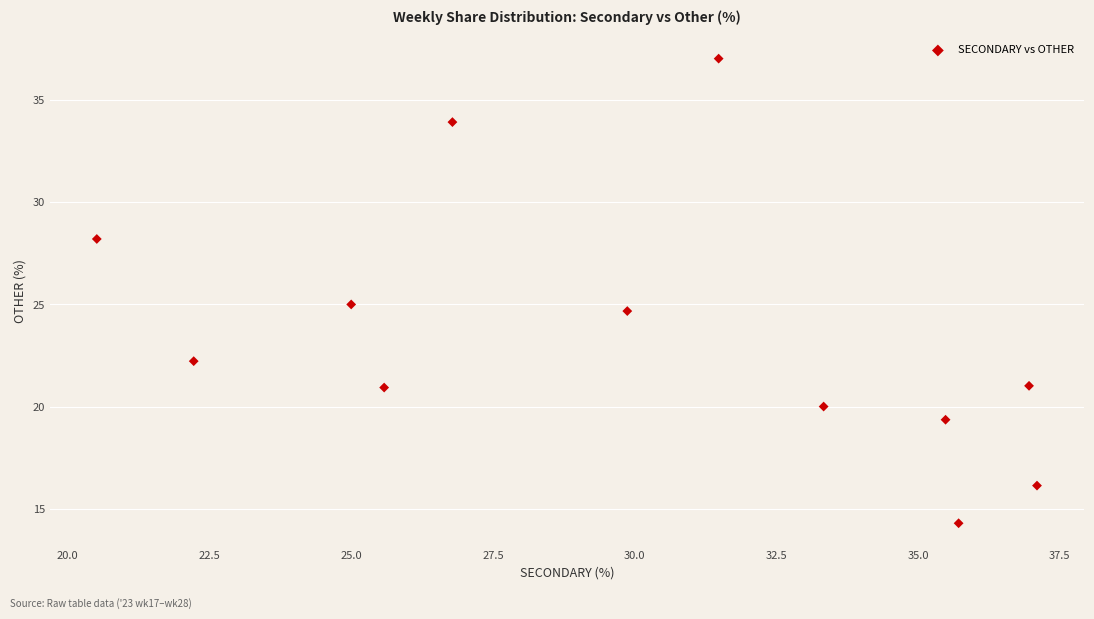

What is the average Y value?

23.6